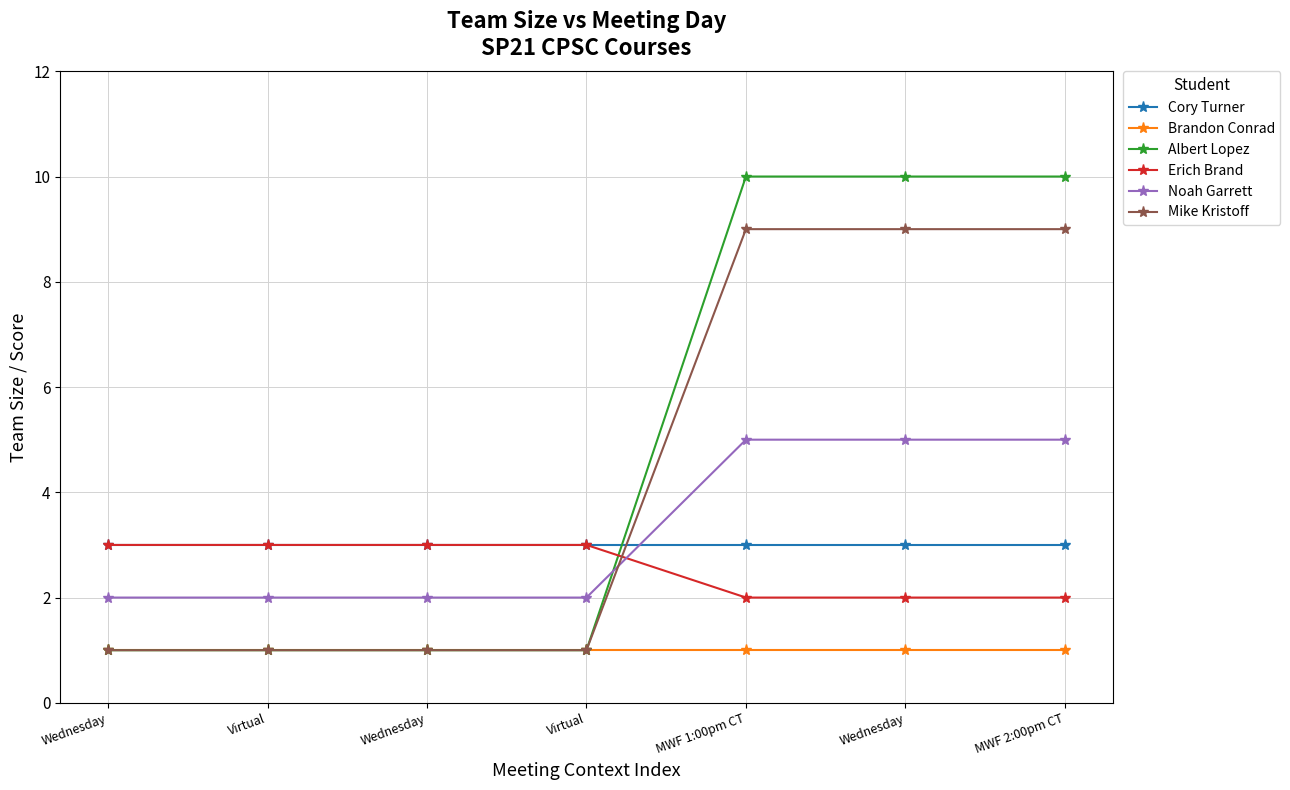

Between which two adjacent categories do Albert Lopez and Noah Garrett first intersect?

Virtual and MWF 1:00pm CT